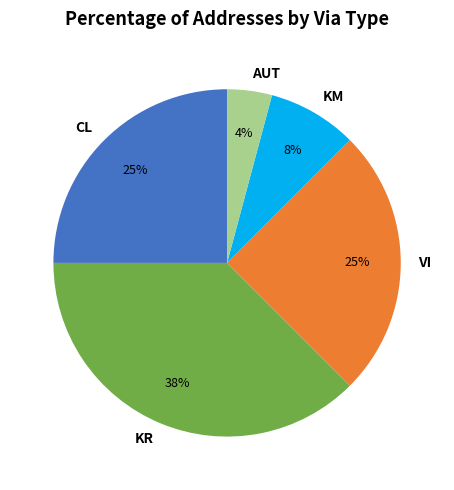

Does AUT represent more than half of the total?

No